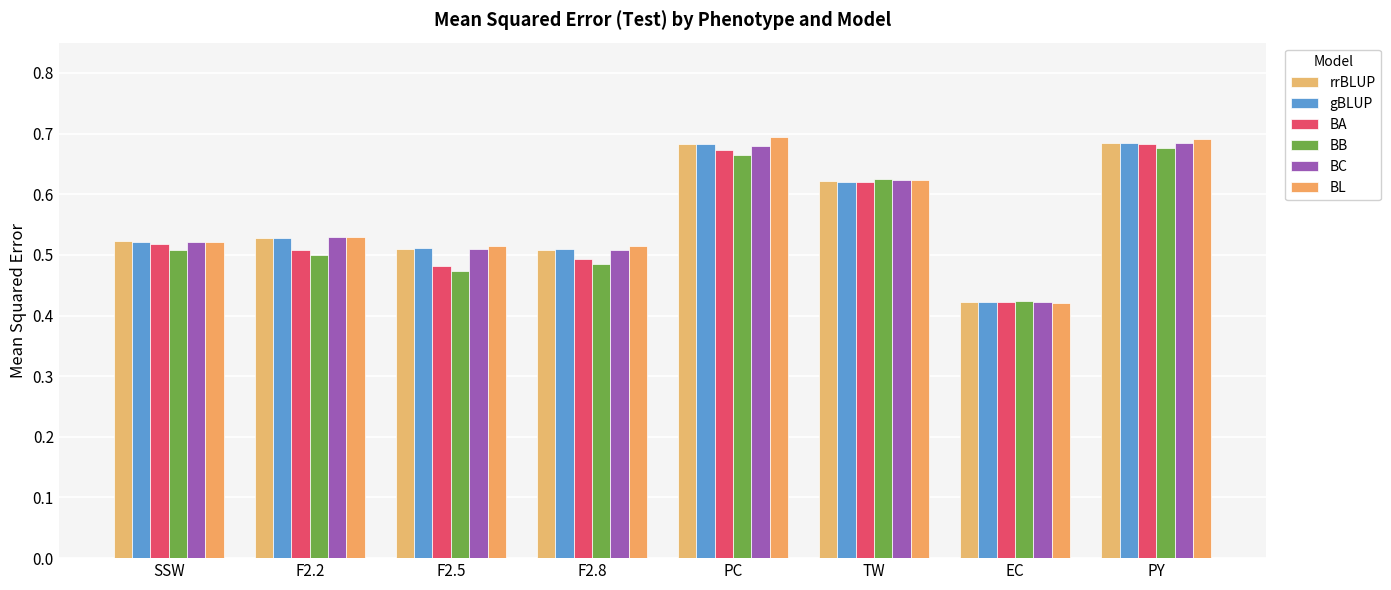

Which series changed the most between F2.2 and PC?

BL